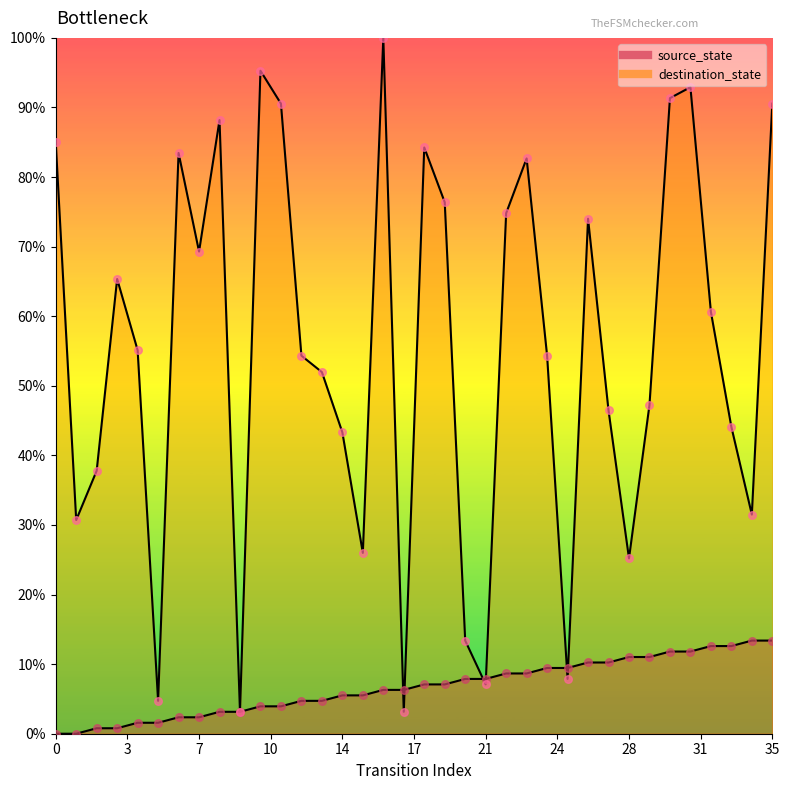

What is the total value across all series at 18?

91.3